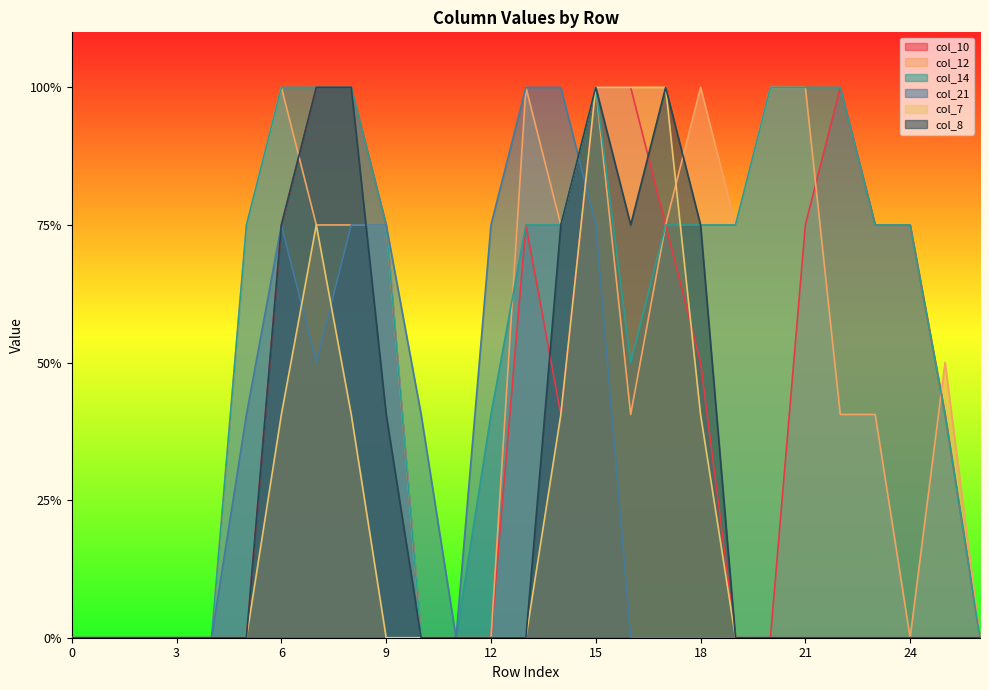

What is the value of the col_12 point at the 18th from the left?

1.5